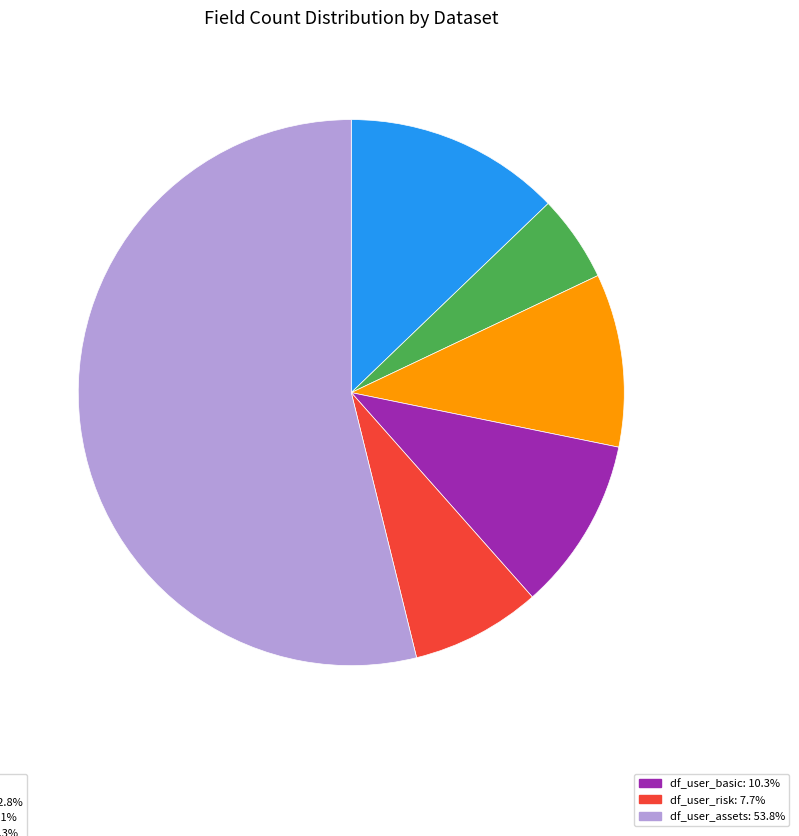

Does any single category account for the majority?

Yes